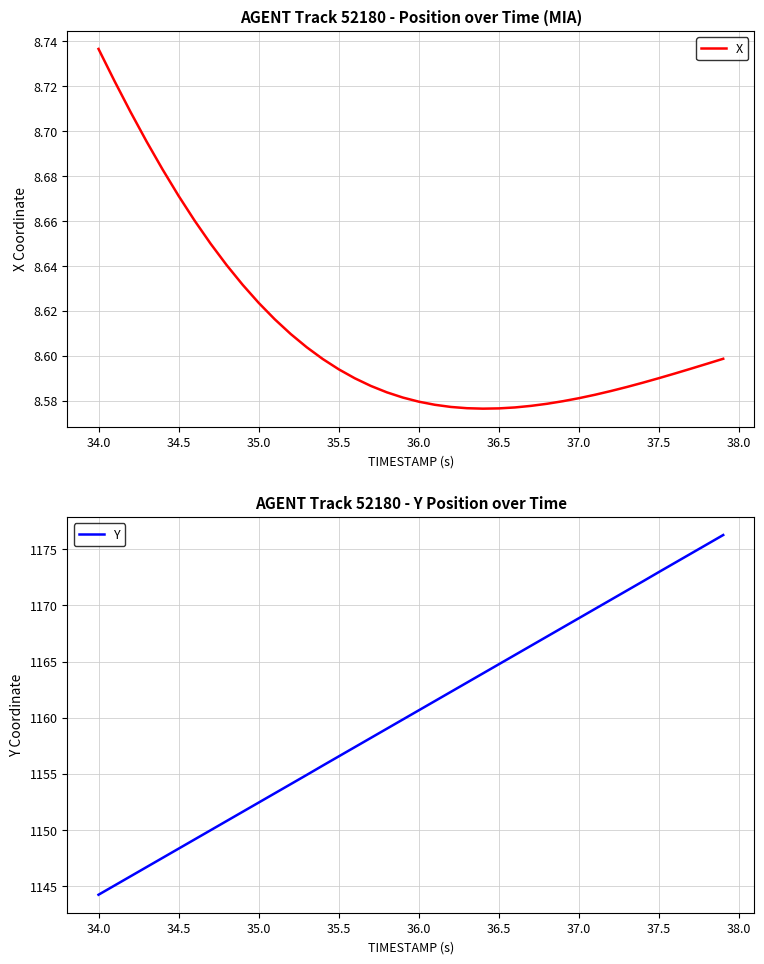

What is the sum of all X values?

344.5